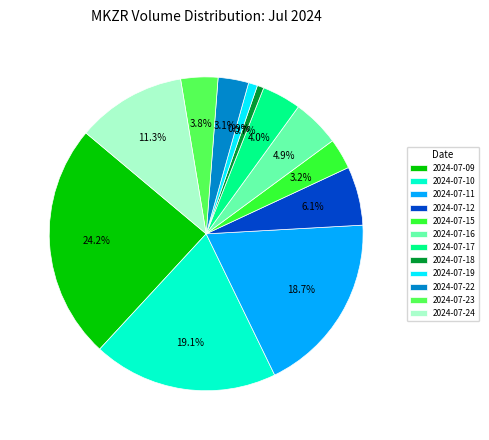

How many segments does this pie chart have?

12